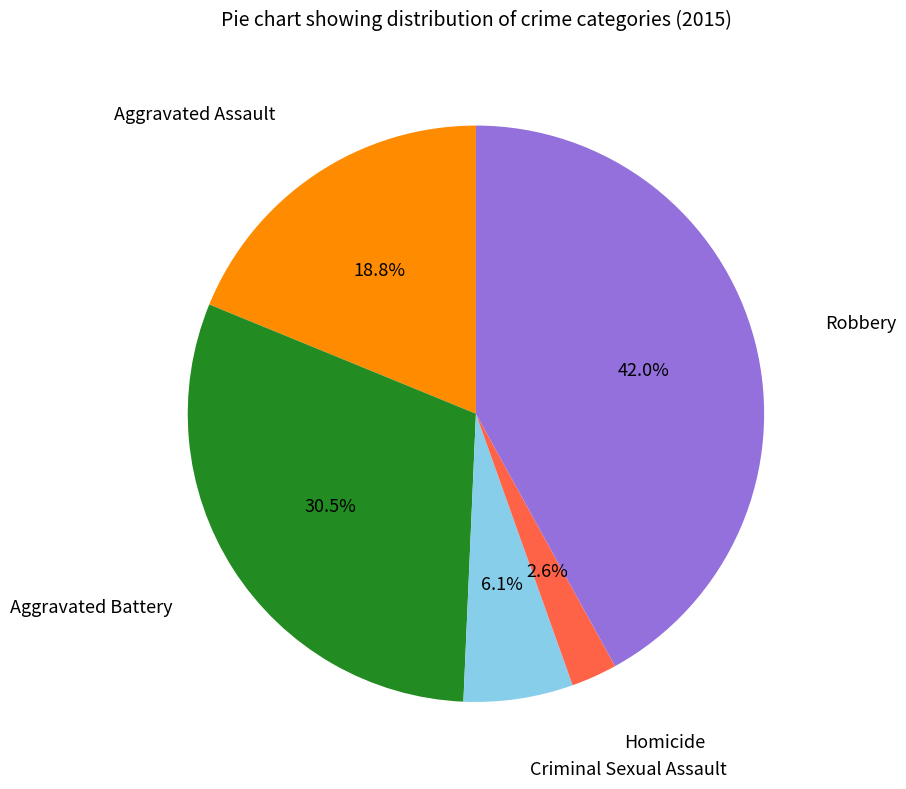

Is there any slice that represents more than half of the pie?

No